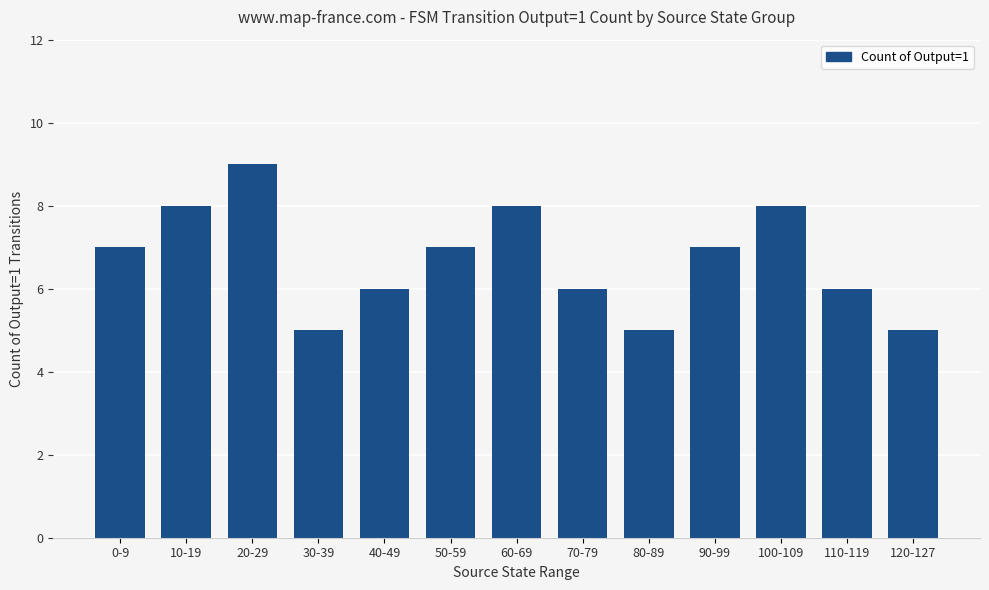

How many values are between 6 and 8?

9